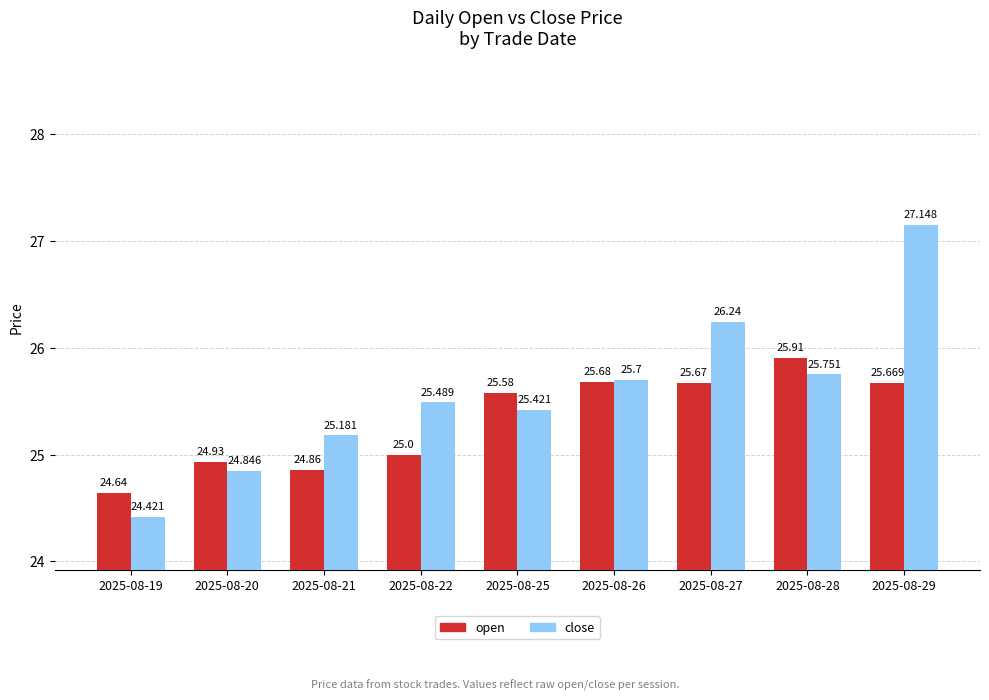

At which category does the chart reach its peak across all series?

2025-08-29